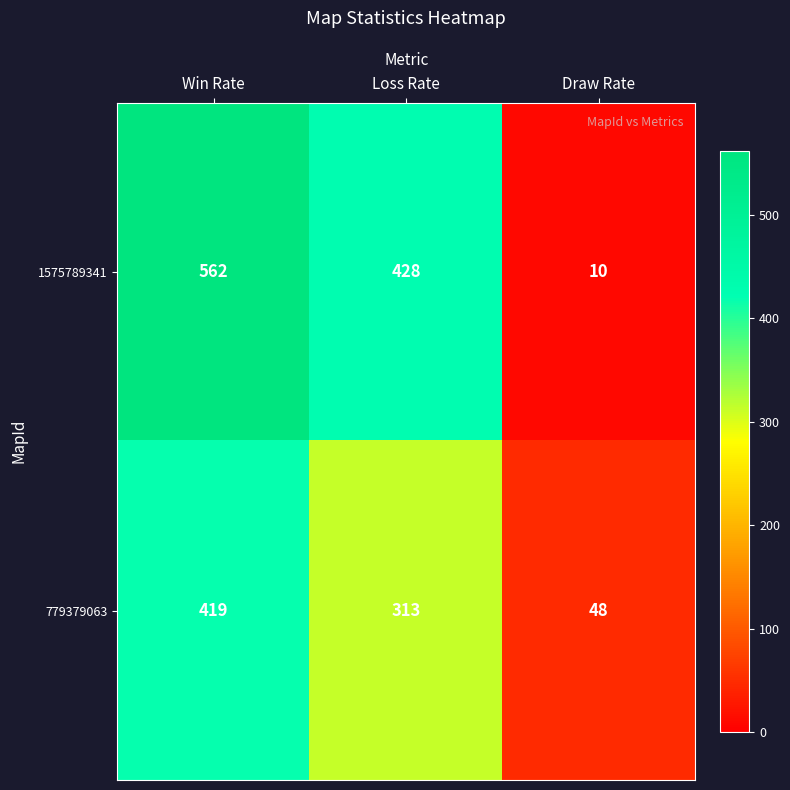

Which series changed the most between Win Rate and Draw Rate?

1575789341